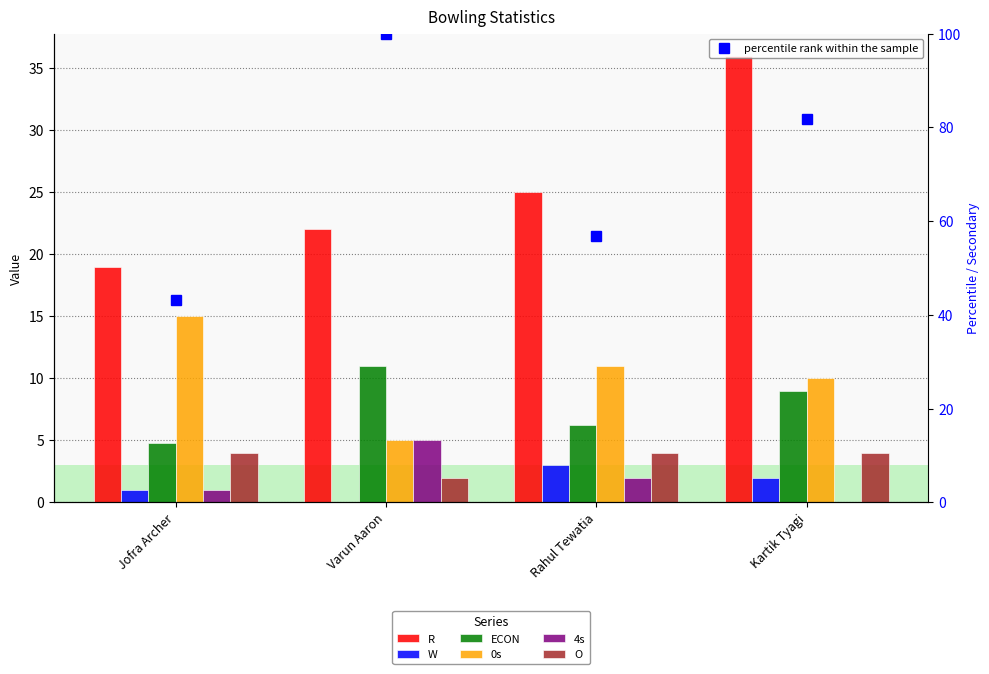

What is the difference between the highest and lowest values at Jofra Archer?

18.0